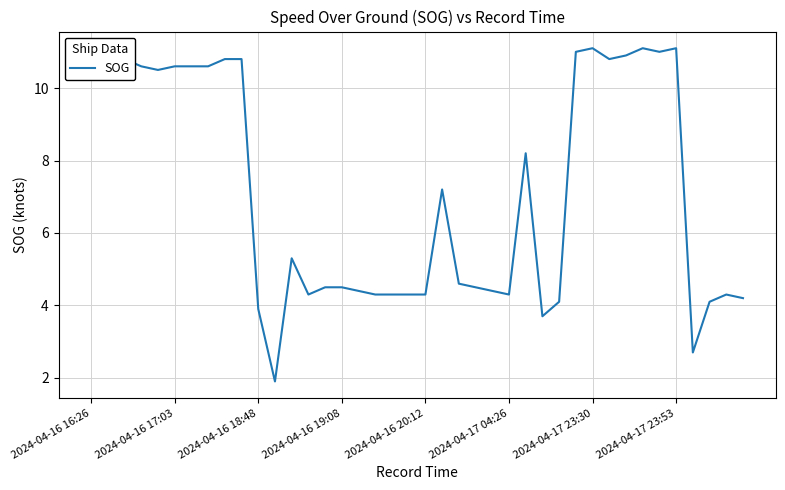

What is the maximum value shown in the chart?

11.1